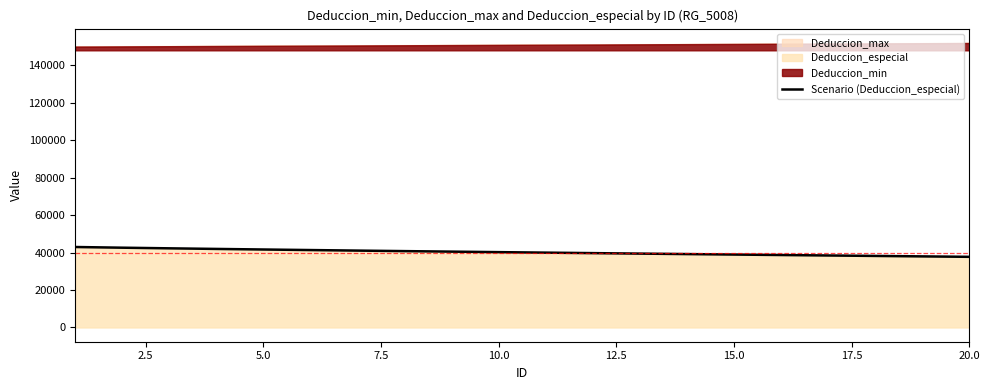

True or false: the data has more than 2 interior local peaks.

False